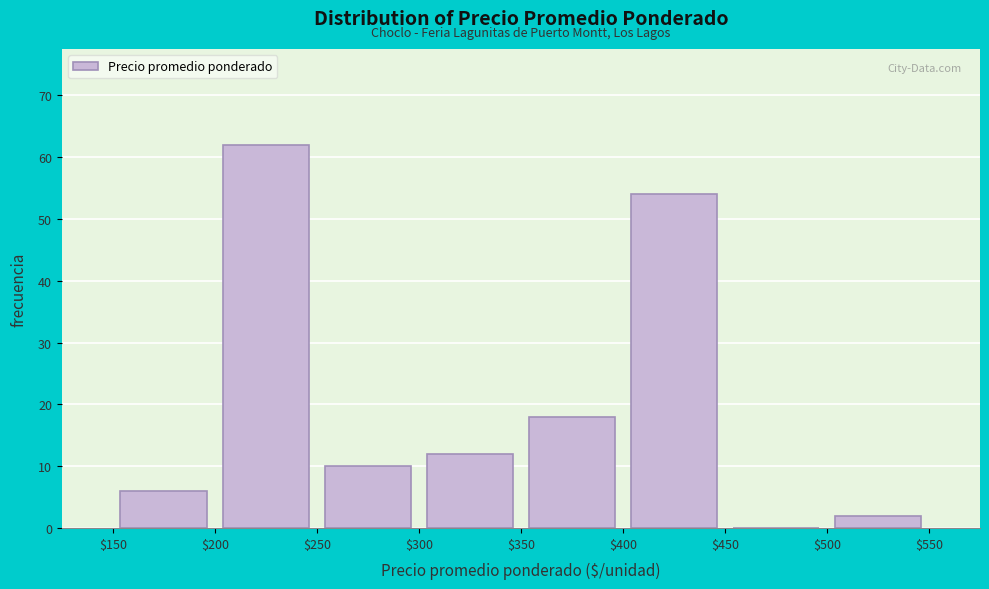

Which range on the x-axis has the tallest bar?

$200 to $250